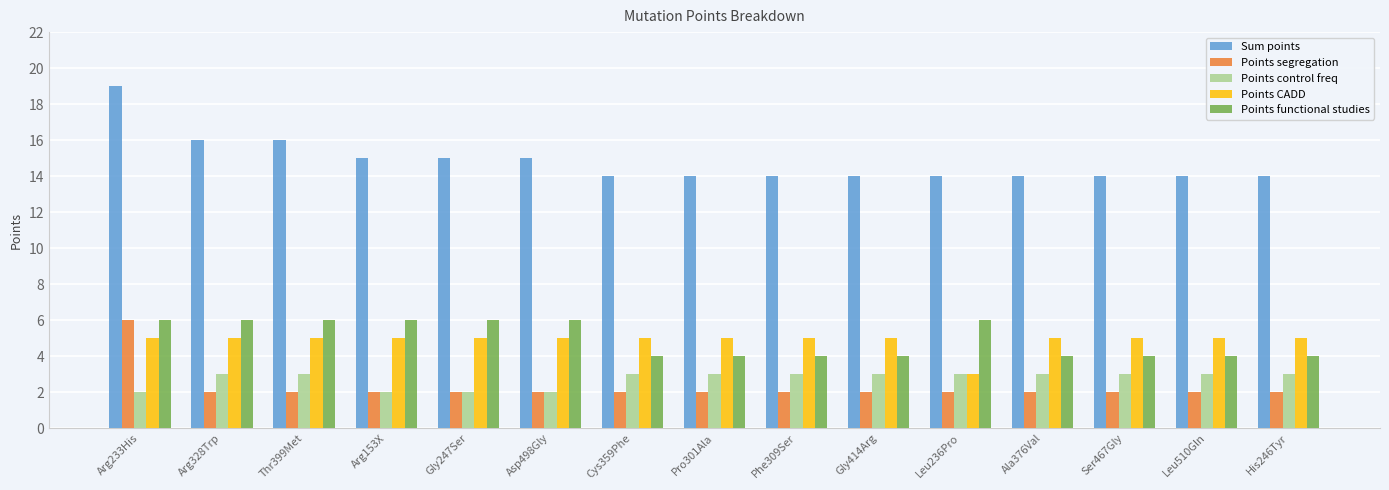

Is it true that Points control freq equals 3 at Arg233His?

False